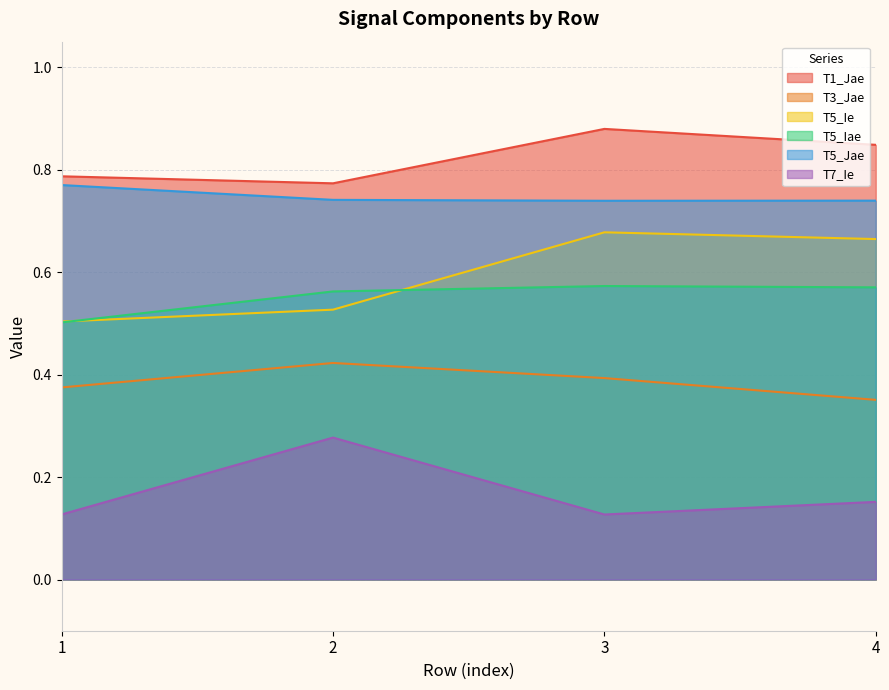

How many lines are shown in the chart?

6